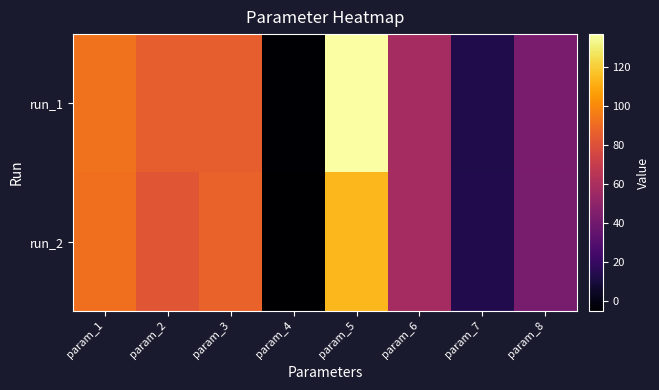

What is the greatest value displayed?

136.8